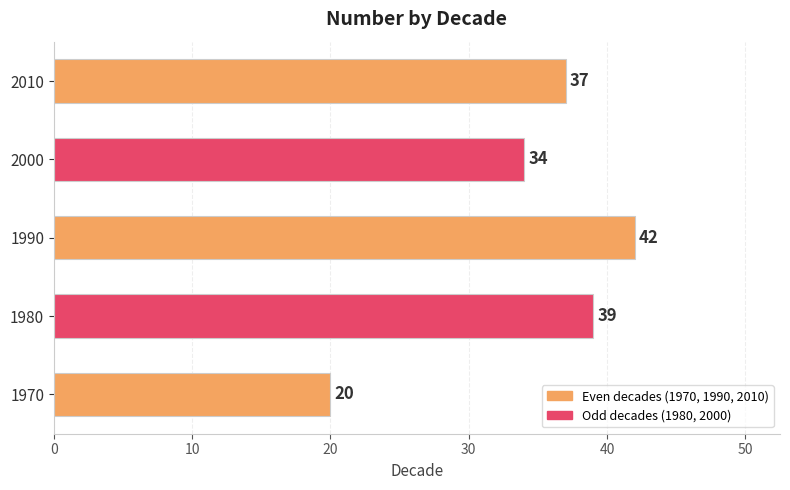

What value does the data have at 2010?

37